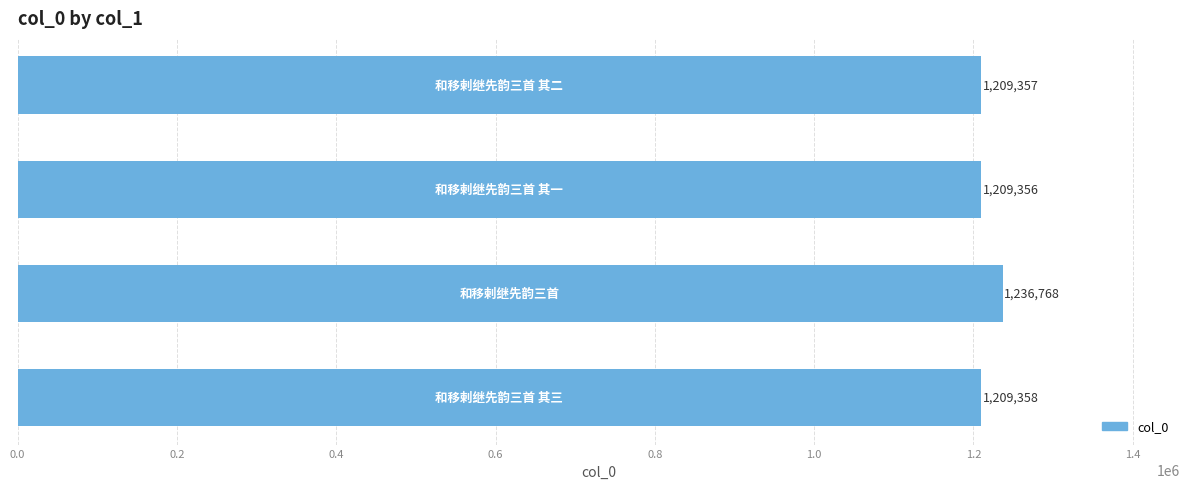

How many data points does each series have?

4